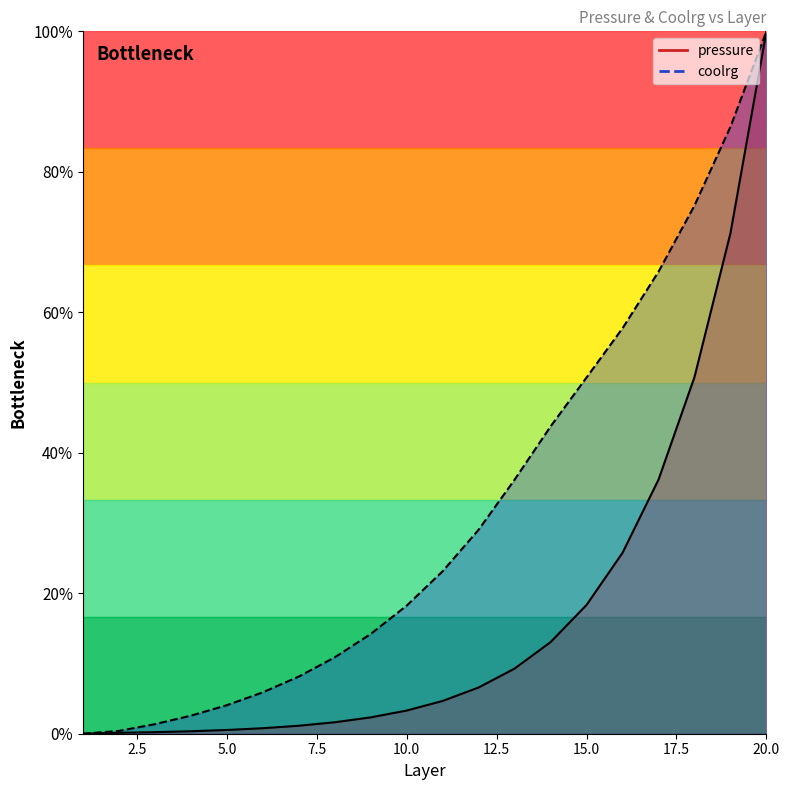

What is the difference between the maximum and minimum values in the coolrg series?

0.4